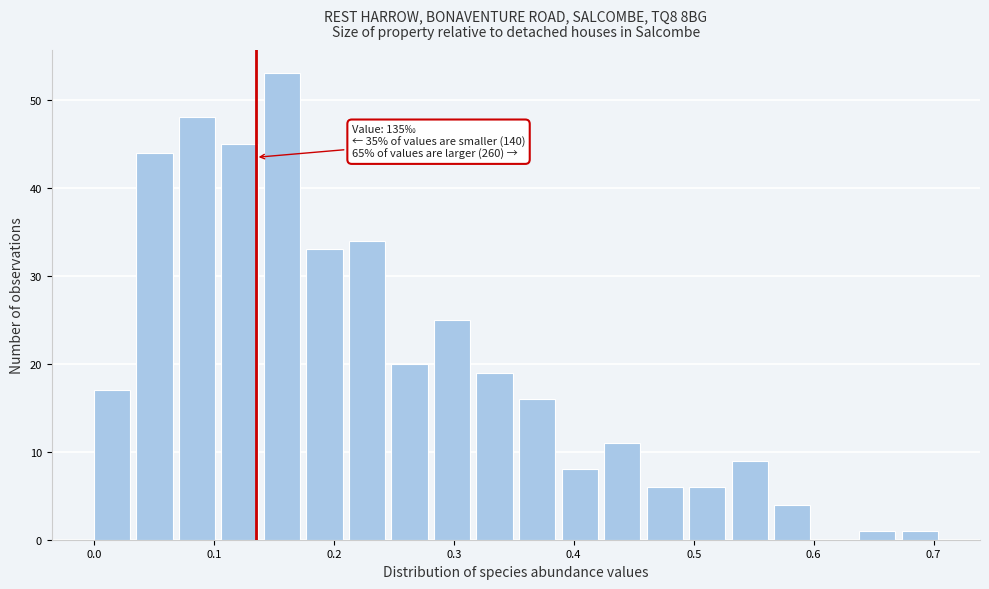

Read against the x-axis, roughly where is the centre of the tallest bar?

0.16